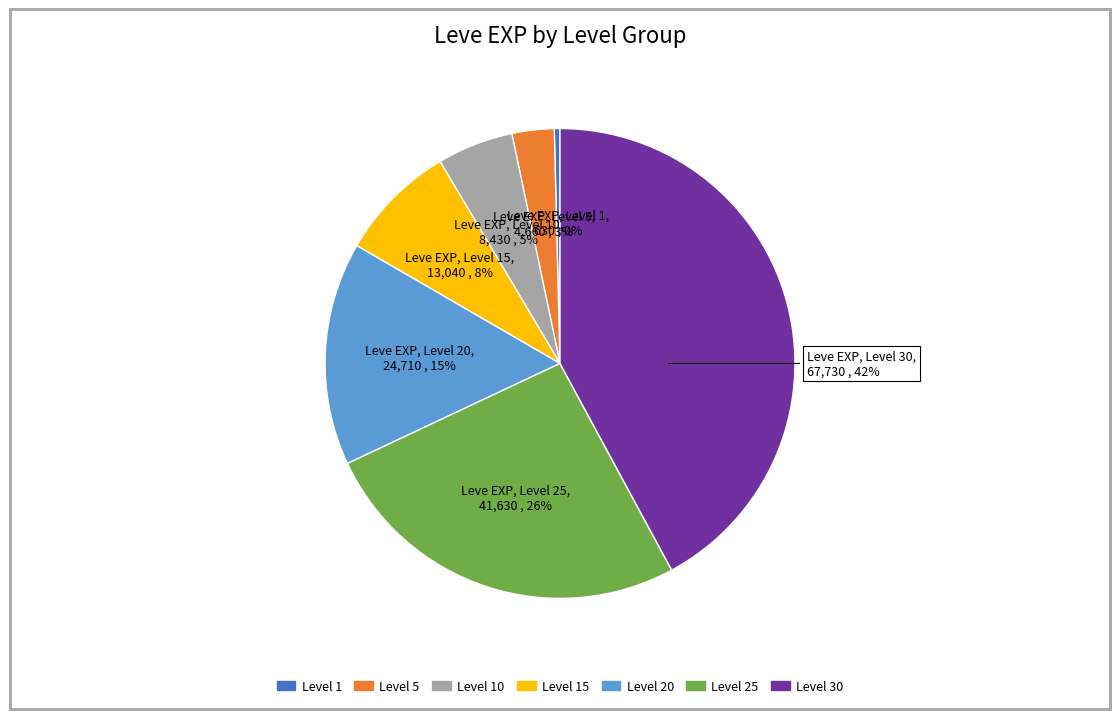

Does any single category account for the majority?

No